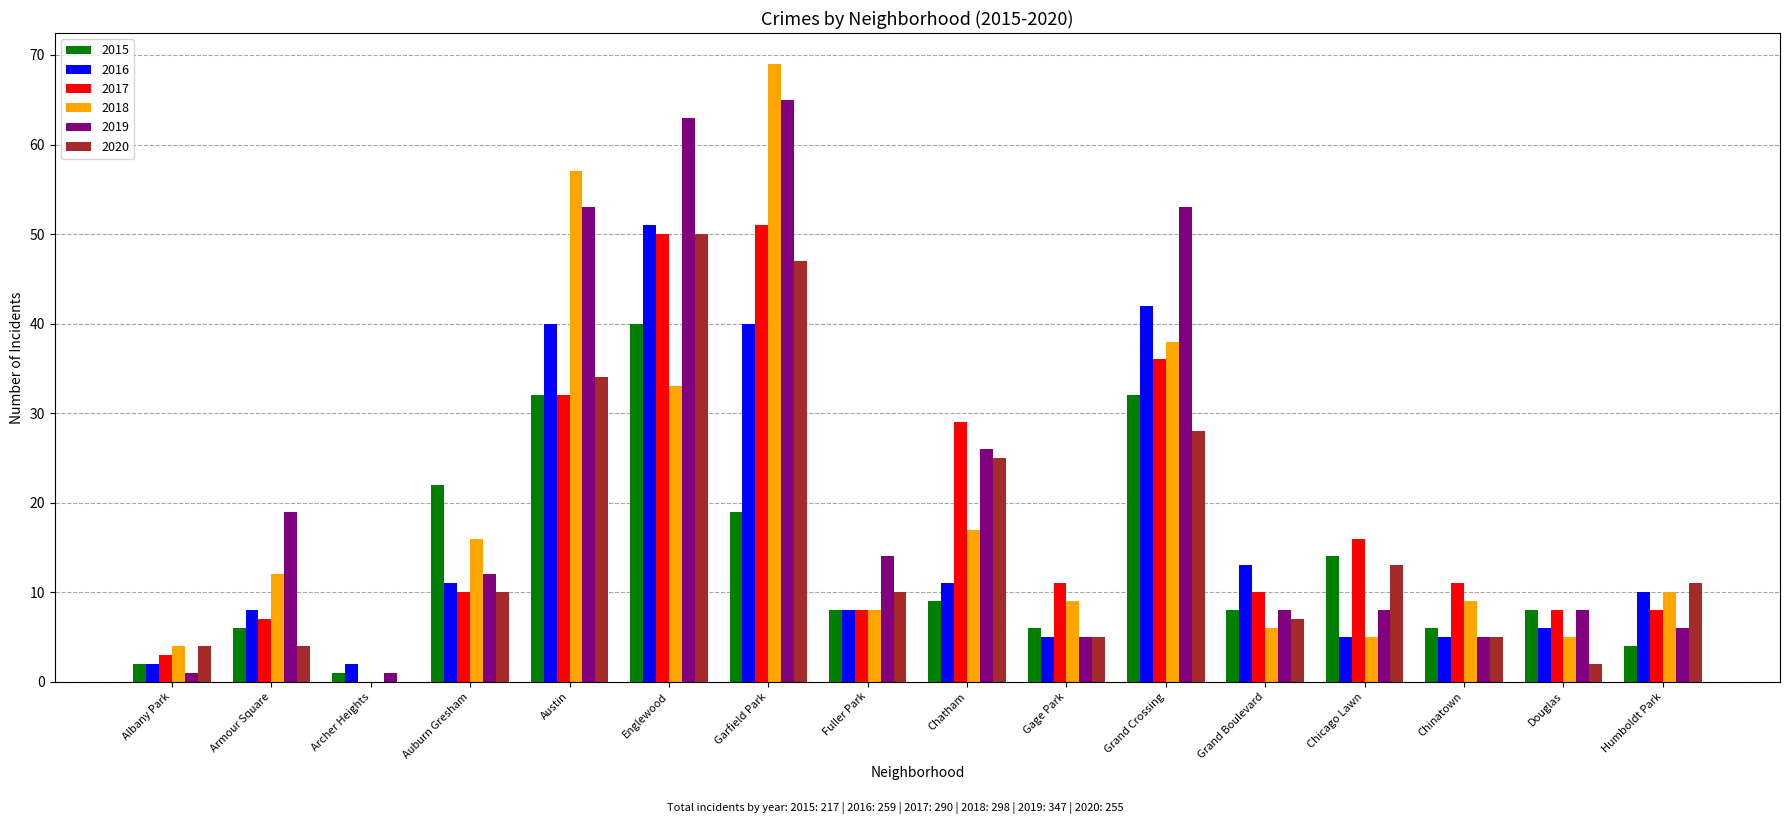

What is the maximum value for 2018?

69